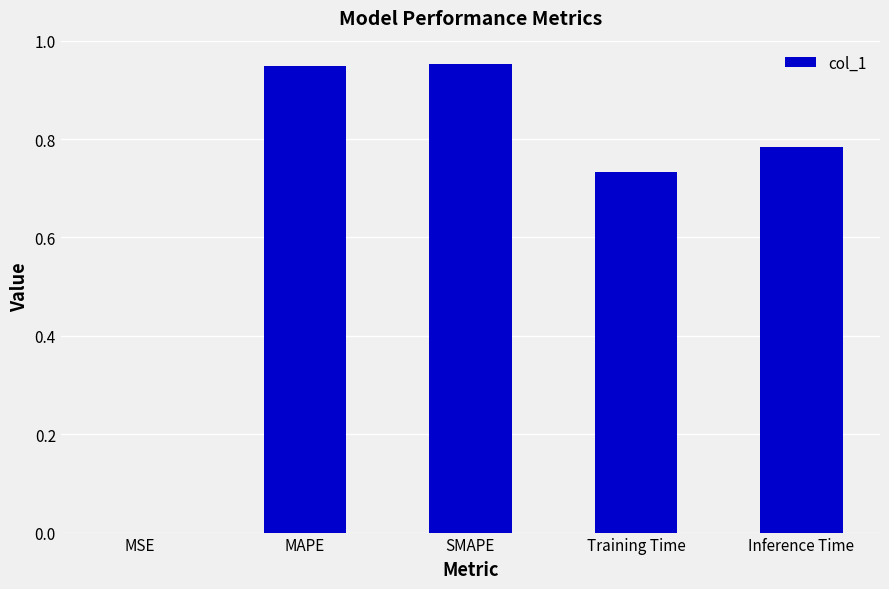

What is the sum of the values at Training Time and Inference Time?

1.5